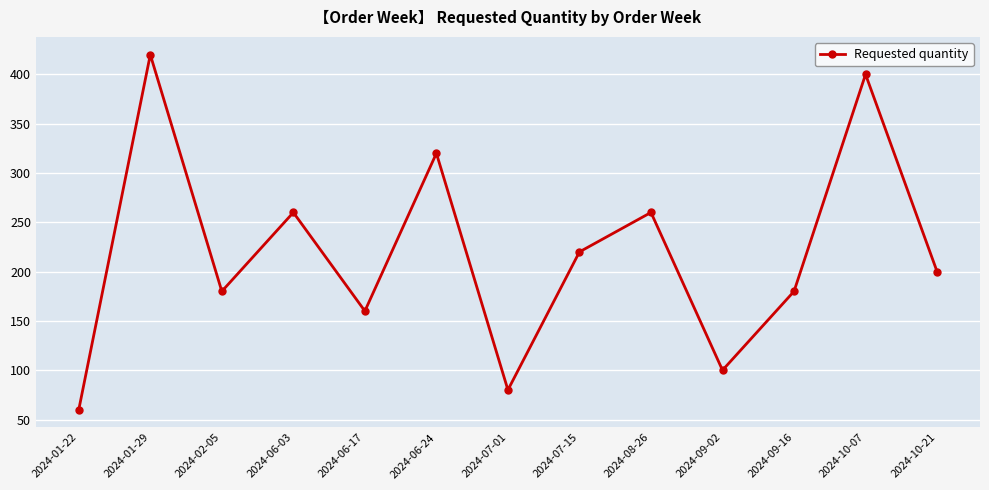

What is the approximate value at 2024-09-02, to the nearest 5?

100